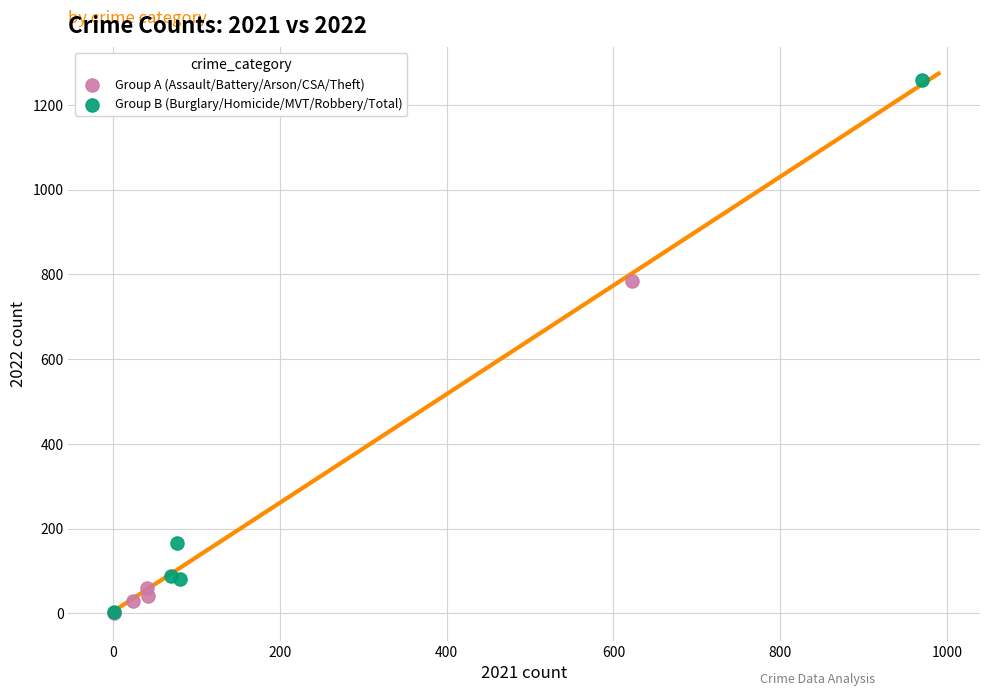

Which series has the largest Y range (max minus min)?

Group B (Burglary/Homicide/MVT/Robbery/Total)